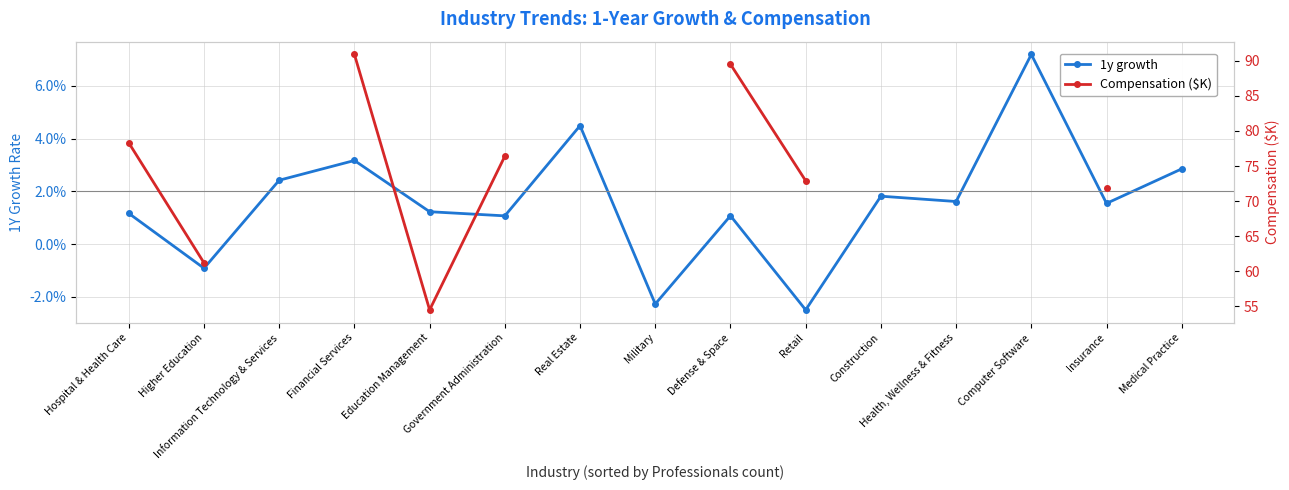

True or false: Compensation ($K) and 1y growth intersect in this chart.

False